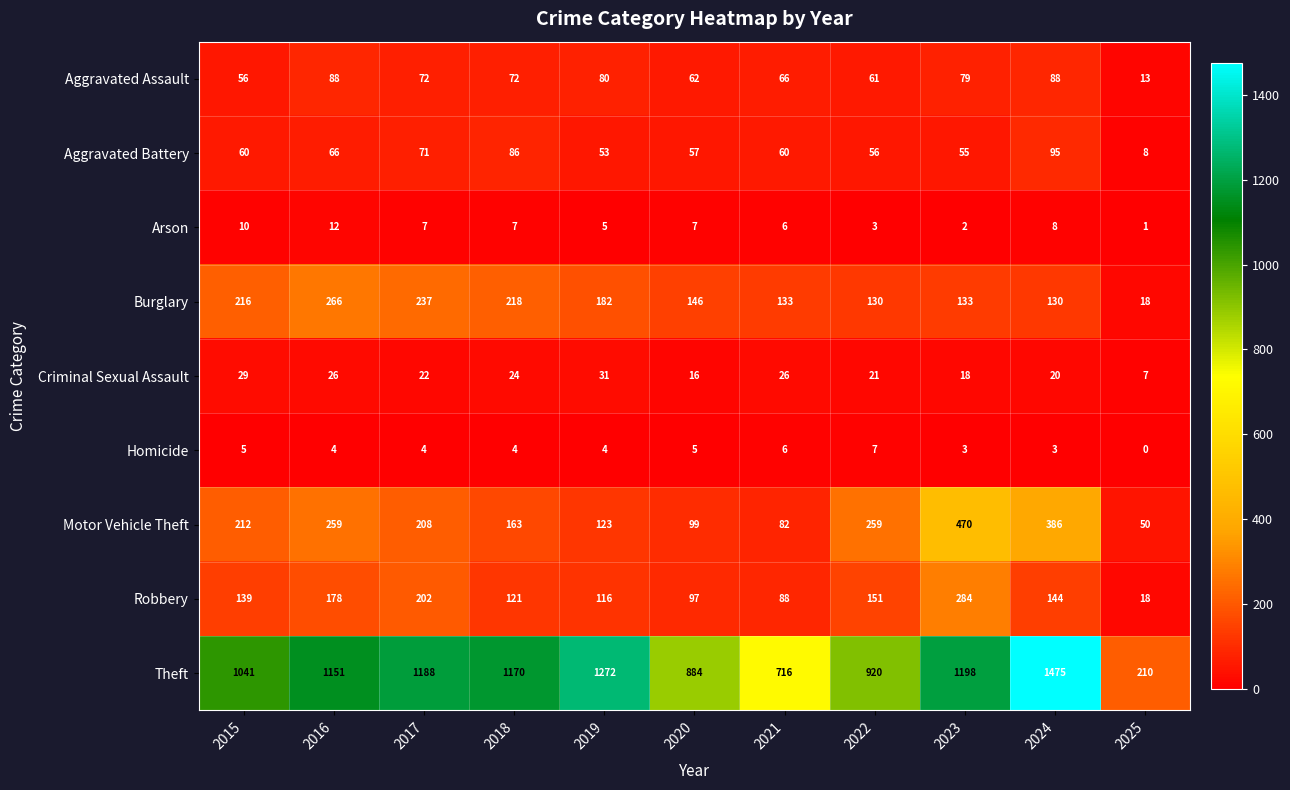

The Robbery series shows 178 at 2016. True or false?

True